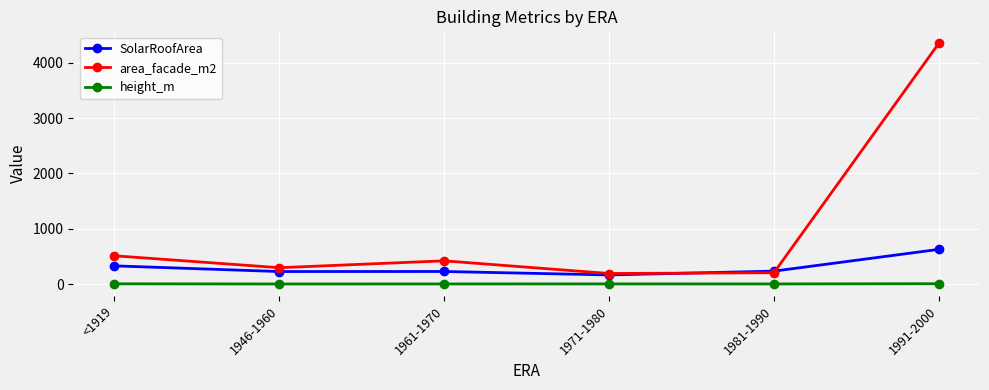

True or false: SolarRoofArea and height_m cross at least once.

False